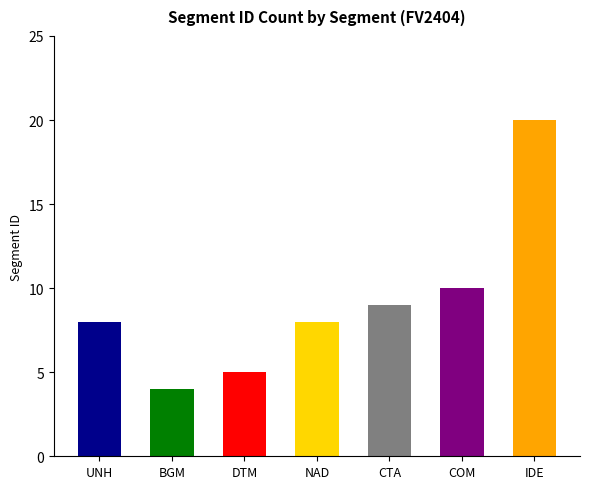

How many values exceed 8?

3